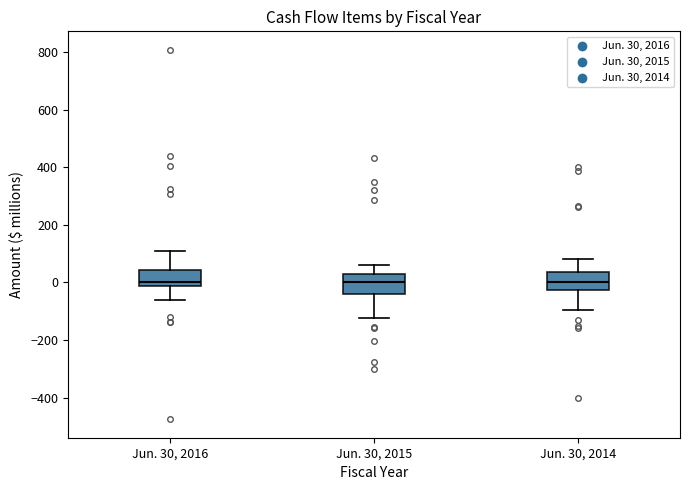

Reading left to right, transcribe this box plot: for each box, give where its median line is, the range the box spans, and where its two whiskers end, as read against the y-axis. The values are not printed on the chart, so give them approximately, as read against the axis.

Jun. 30, 2016: median 0, box -20 to 40, whiskers -60 to 100
Jun. 30, 2015: median 0, box -40 to 40, whiskers -120 to 60
Jun. 30, 2014: median 0, box -20 to 40, whiskers -100 to 80